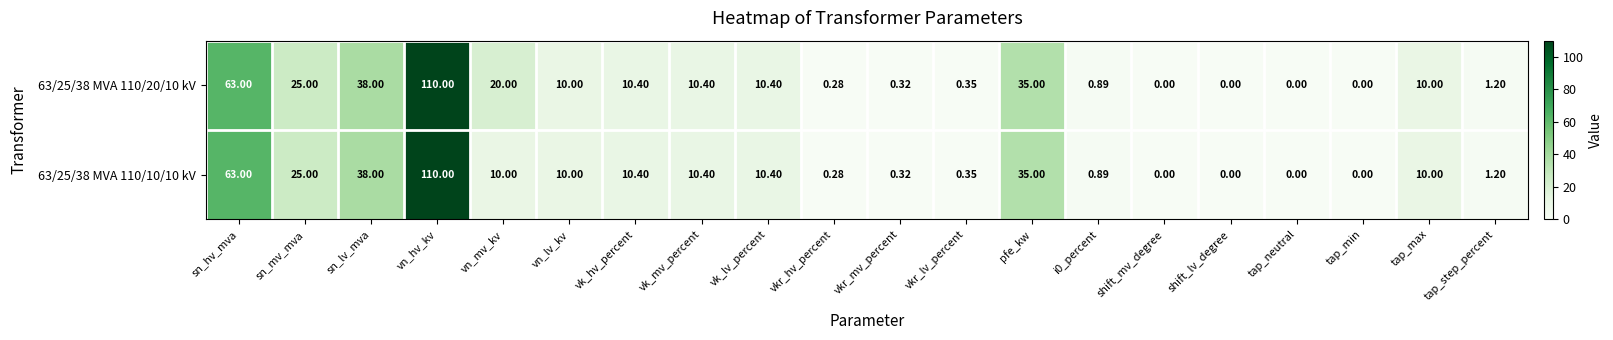

At how many categories does at least one series exceed 17?

6